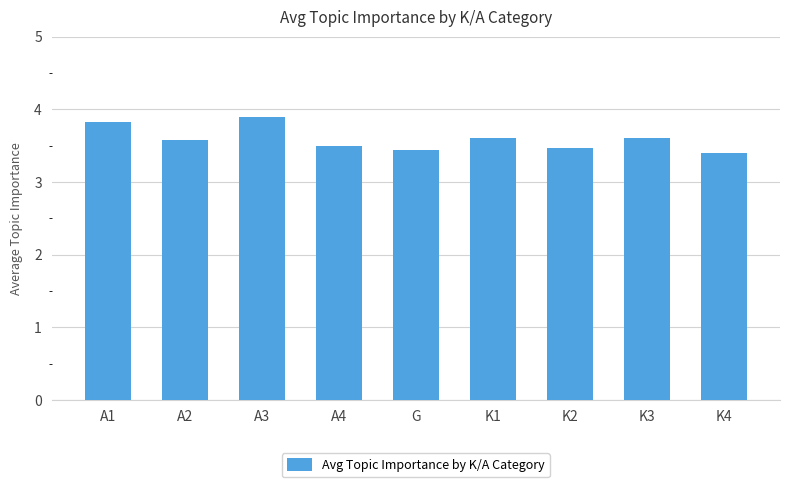

Reading right to left, list all the values displayed in this chart.

K4=3.4	K3=3.6	K2=3.5	K1=3.6	G=3.4	A4=3.5	A3=3.9	A2=3.6	A1=3.8